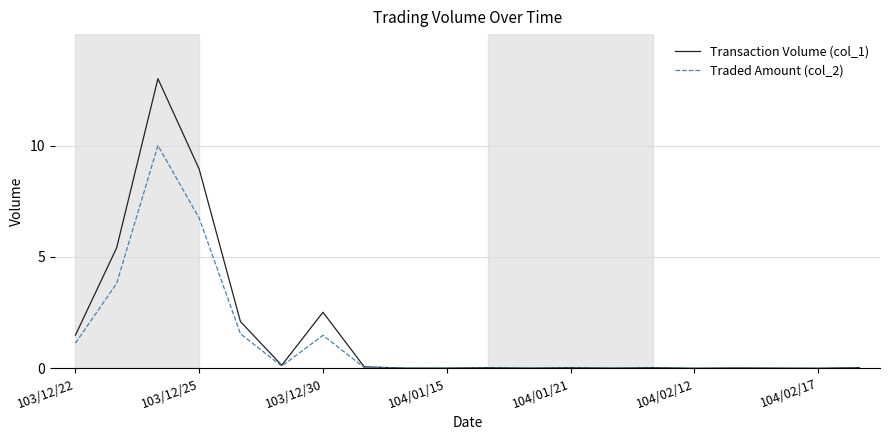

List the series in order of their peak value, lowest first.

Traded Amount (col_2), Transaction Volume (col_1)